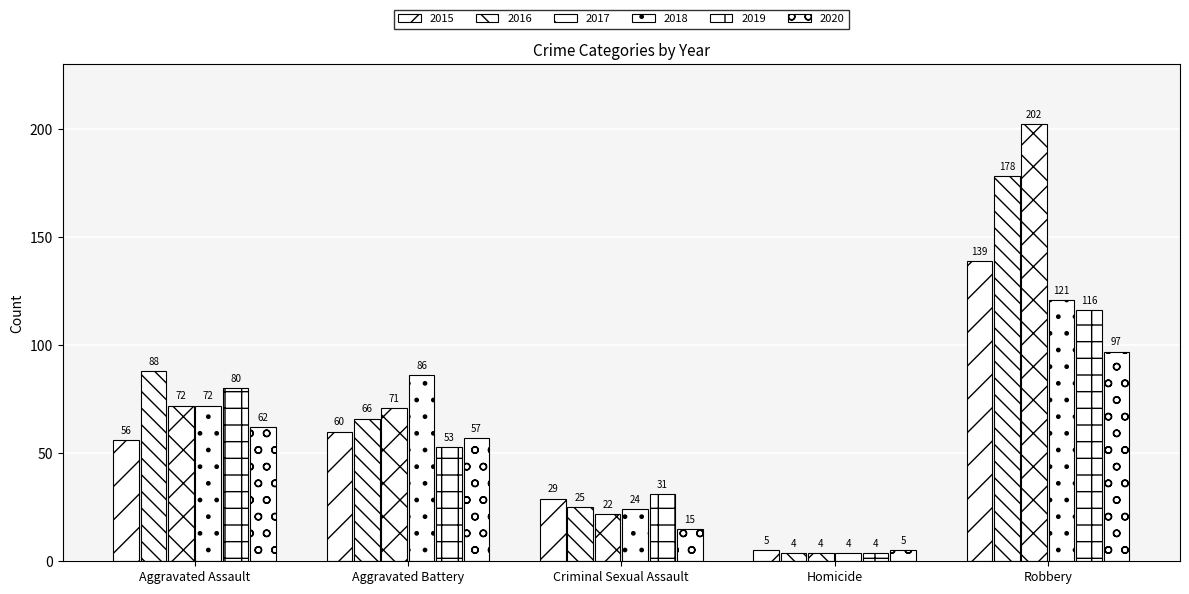

What is the sum of the 2019 values at Aggravated Battery and Criminal Sexual Assault?

84